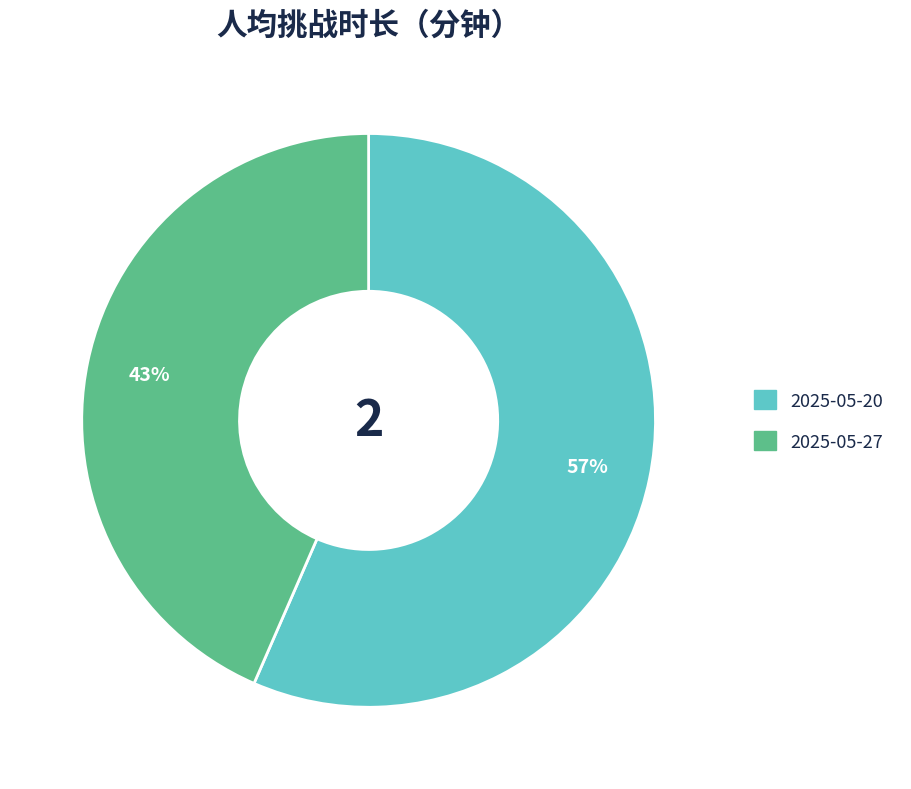

Count the number of slices in the pie.

2